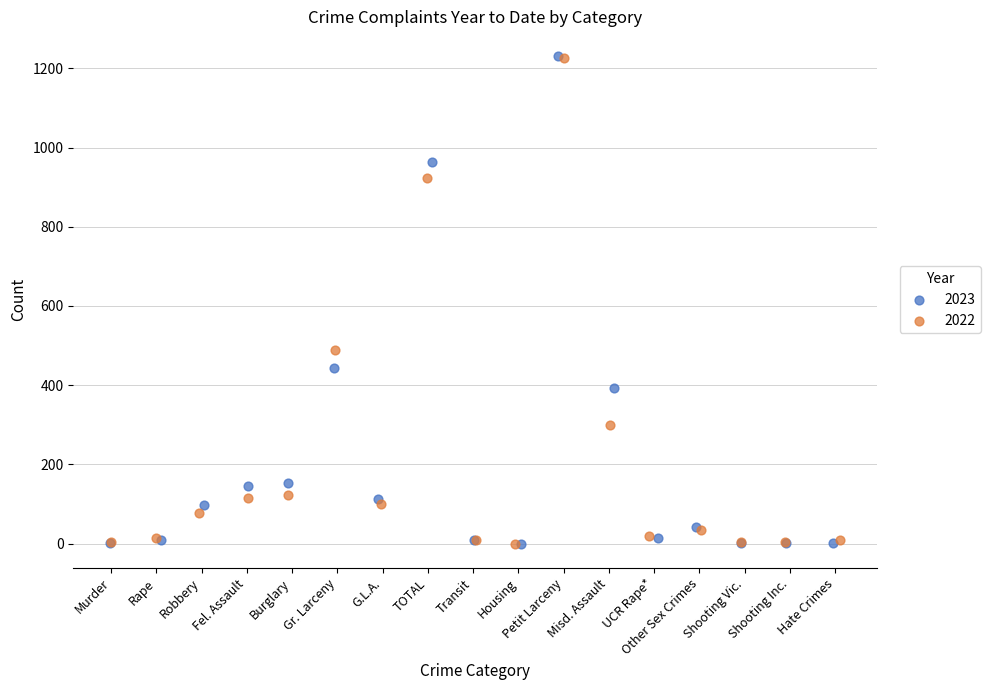

Which series has the largest Y range (max minus min)?

2023